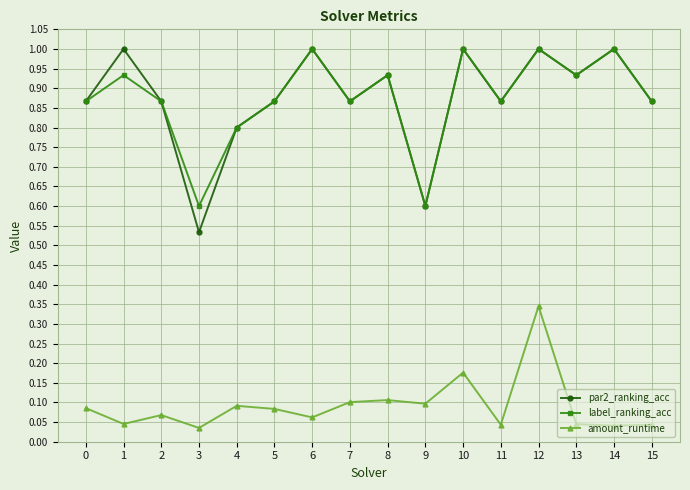

How many amount_runtime values are between 0 and 1?

16